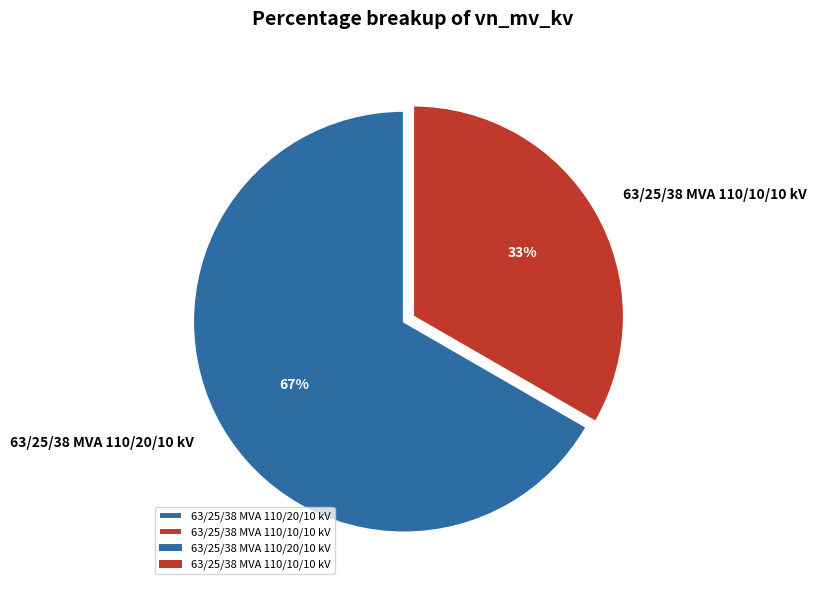

Does any single category account for the majority?

Yes